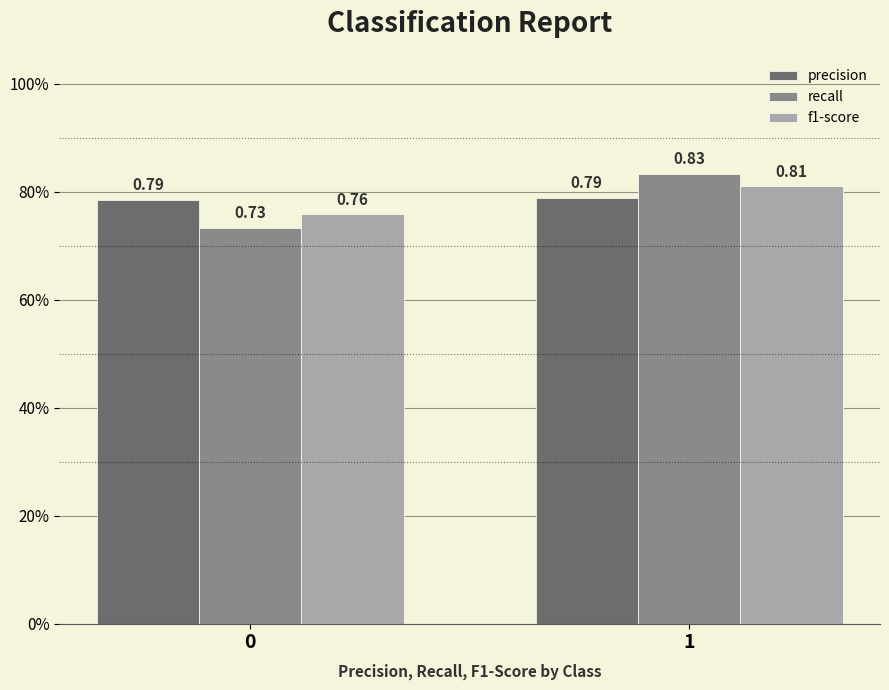

What is the average value of the recall series?

0.8